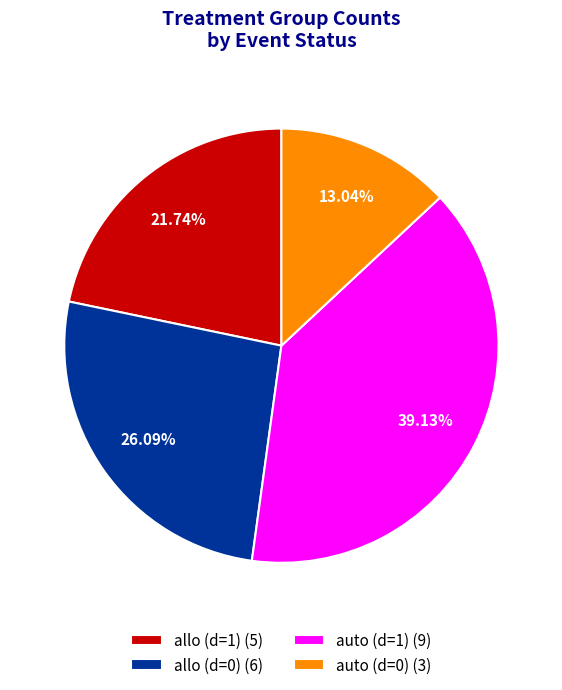

Is there a majority slice in this chart?

No